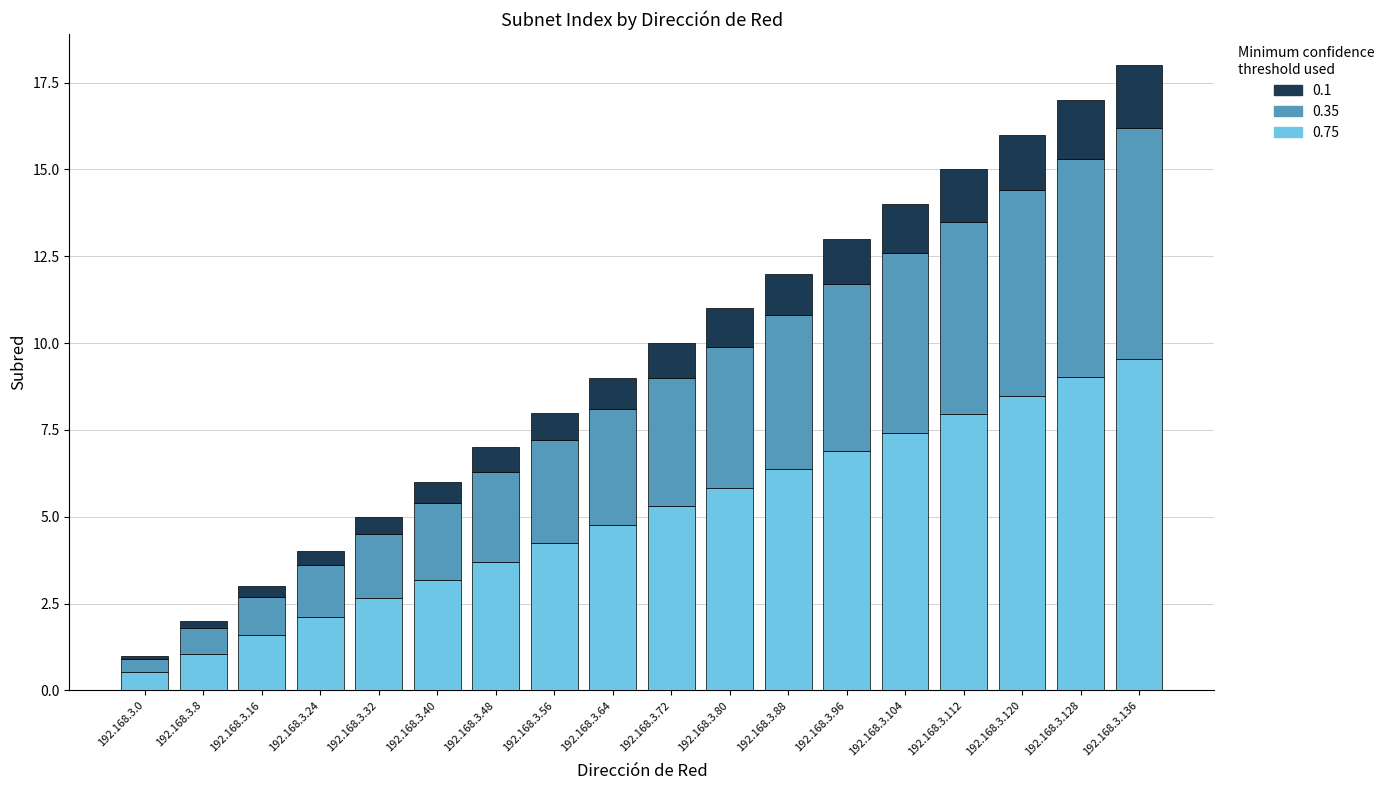

What is the sum of the 0.75 values at 192.168.3.32 and 192.168.3.104?

10.1